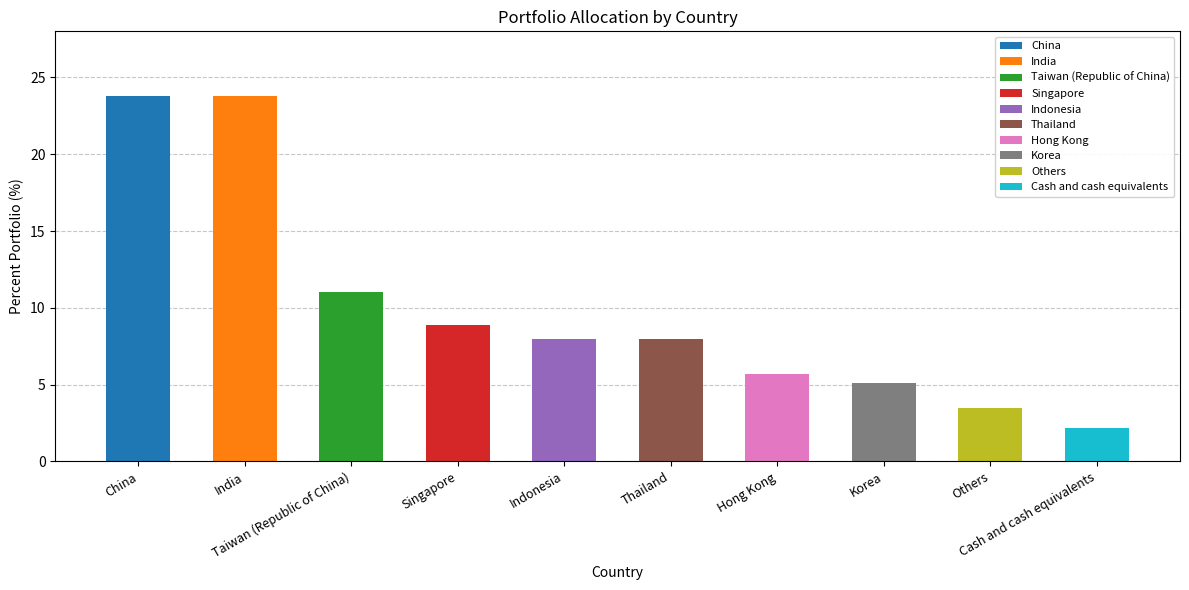

What is the ratio of the value at India to the value at Taiwan (Republic of China)?

2.2